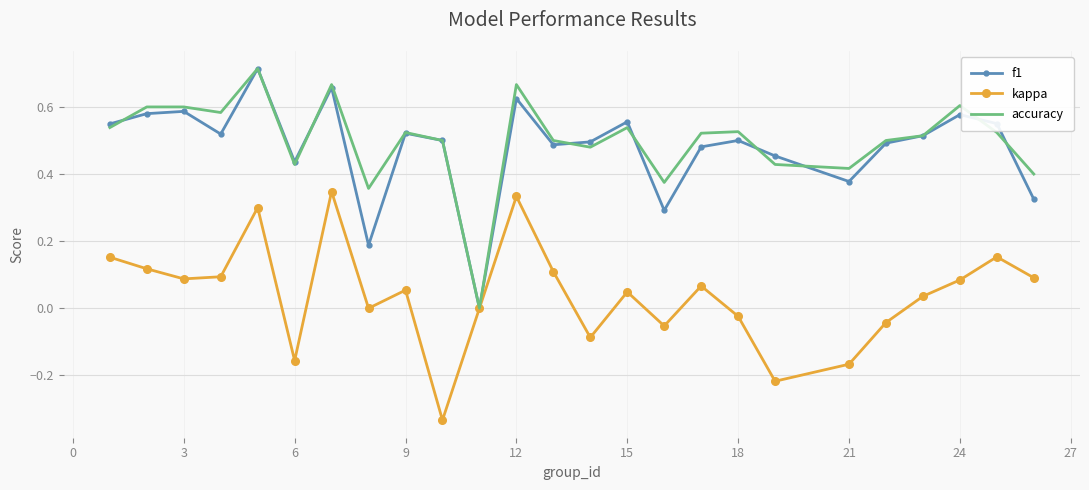

What are all the series names shown in the legend?

f1, kappa, accuracy